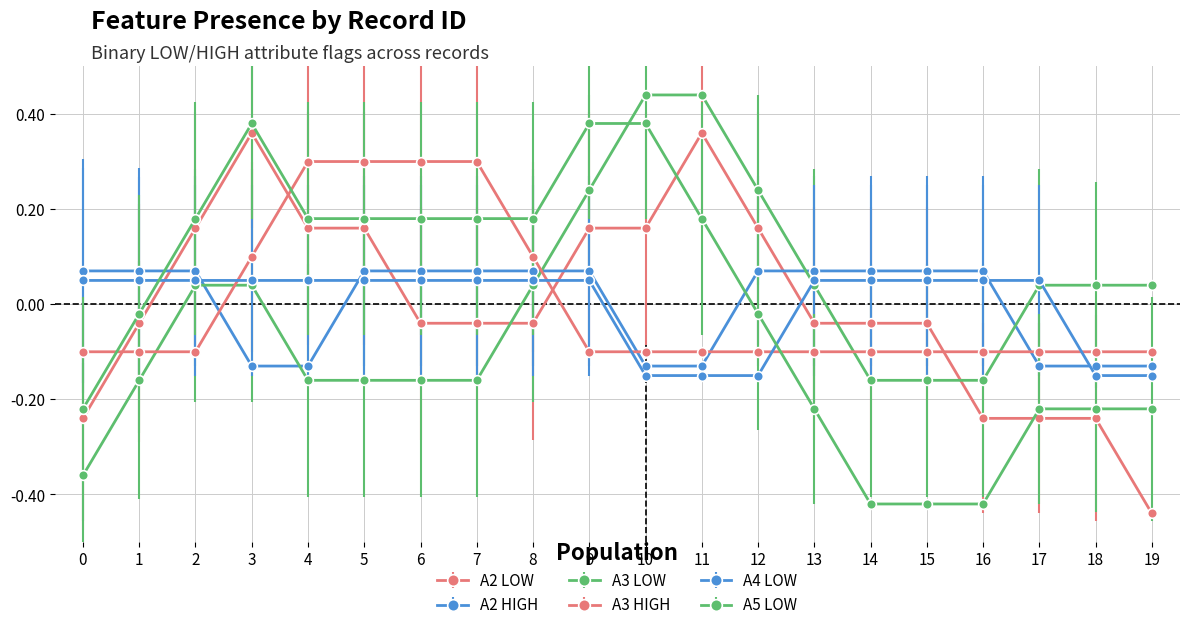

Does the chart have visible grid lines?

Yes